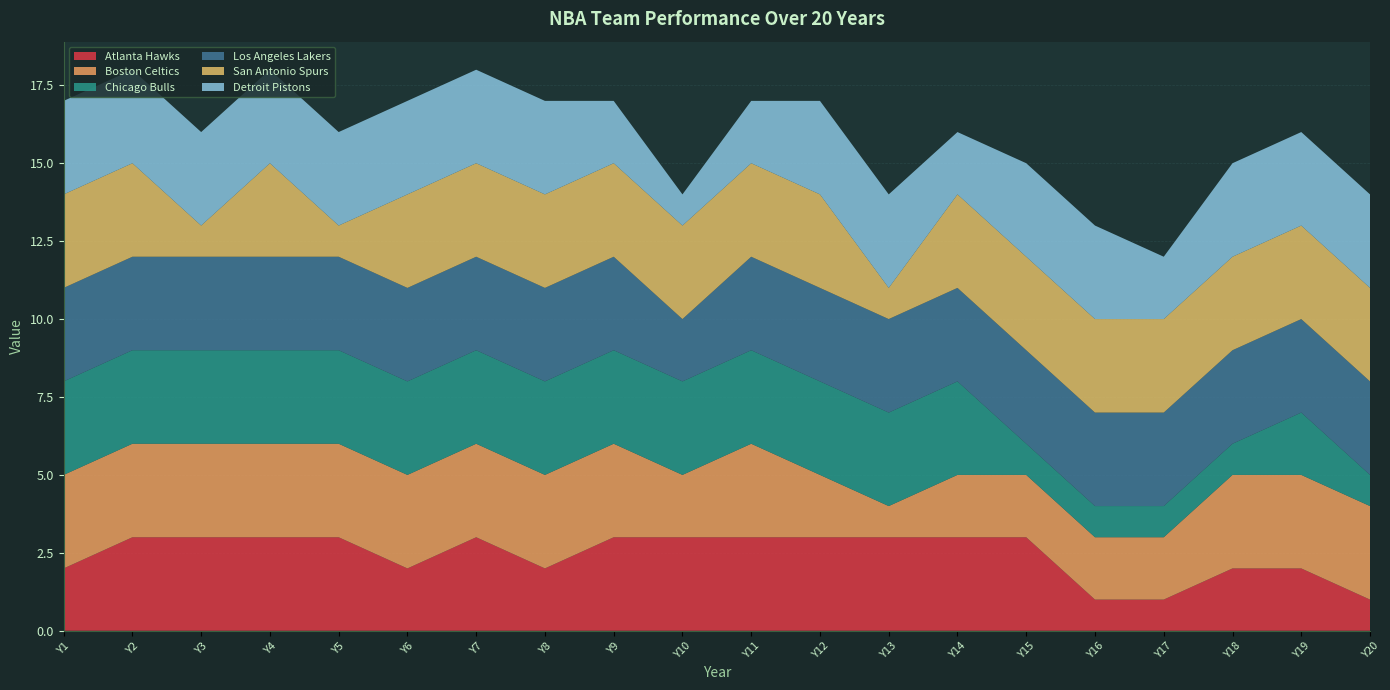

Reading right to left, list all the values displayed in this chart.

Atlanta Hawks: 1	2	2	1	1	3	3	3	3	3	3	3	2	3	2	3	3	3	3	2
Boston Celtics: 3	3	3	2	2	2	2	1	2	3	2	3	3	3	3	3	3	3	3	3
Chicago Bulls: 1	2	1	1	1	1	3	3	3	3	3	3	3	3	3	3	3	3	3	3
Los Angeles Lakers: 3	3	3	3	3	3	3	3	3	3	2	3	3	3	3	3	3	3	3	3
San Antonio Spurs: 3	3	3	3	3	3	3	1	3	3	3	3	3	3	3	1	3	1	3	3
Detroit Pistons: 3	3	3	2	3	3	2	3	3	2	1	2	3	3	3	3	3	3	3	3